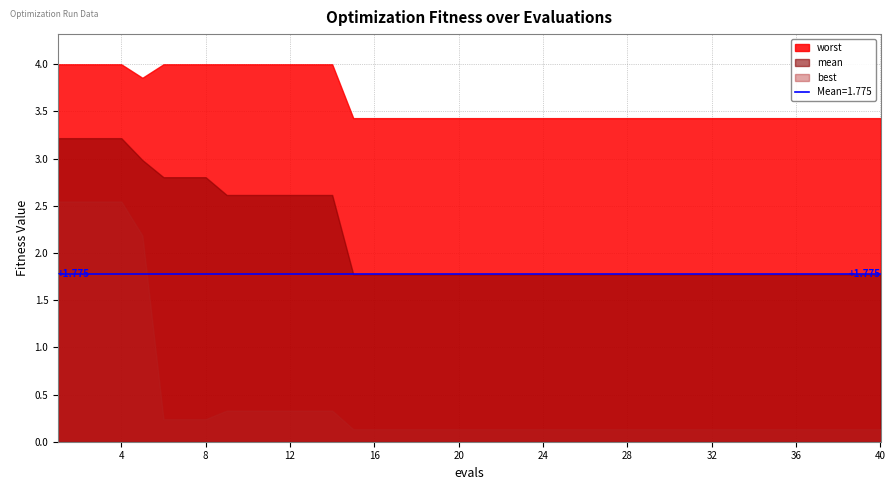

What is the sum of the mean values at 11 and 36?

4.4